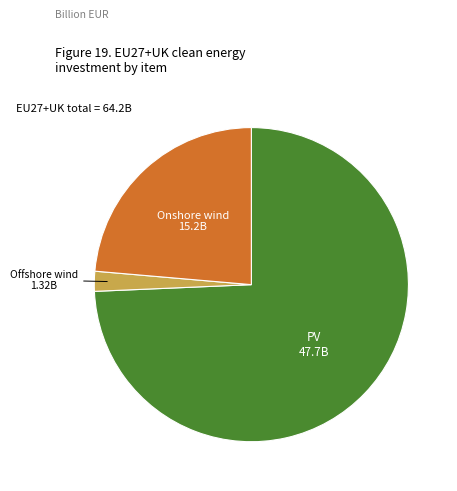

Do Offshore wind and PV together represent more than half of the pie?

Yes